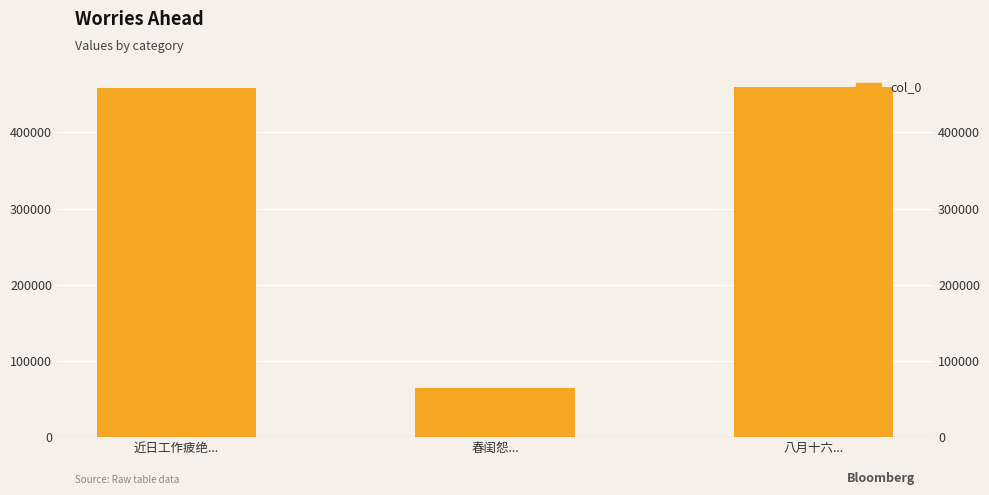

Is it true that the value at 八月十六... is 666136?

False